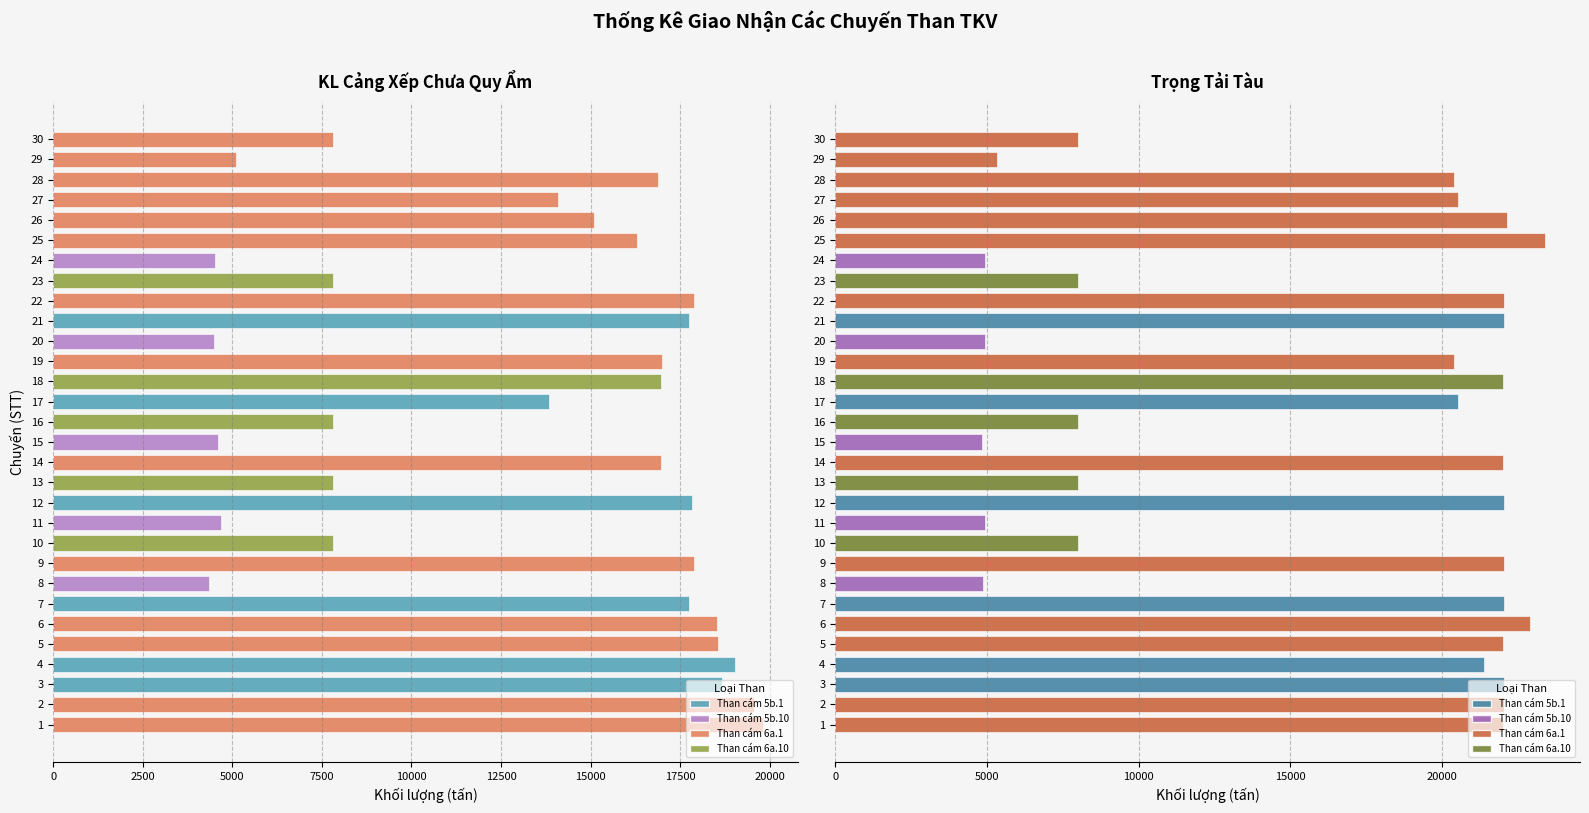

True or false: KL cảng xếp chưa quy ẩm has a value of 6625.6 at 3.

False